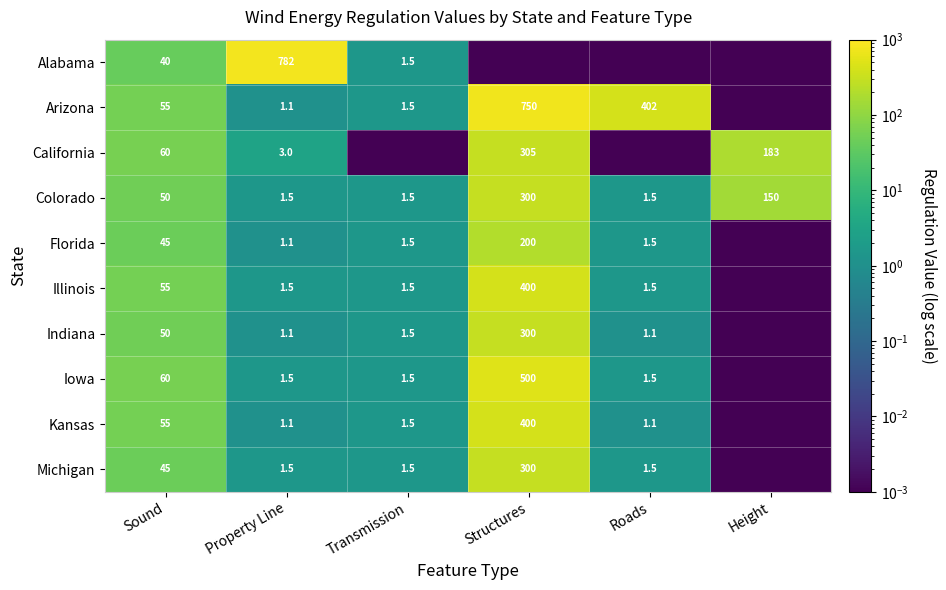

Is the value of Iowa at Structures greater than the value of Florida at Sound?

Yes